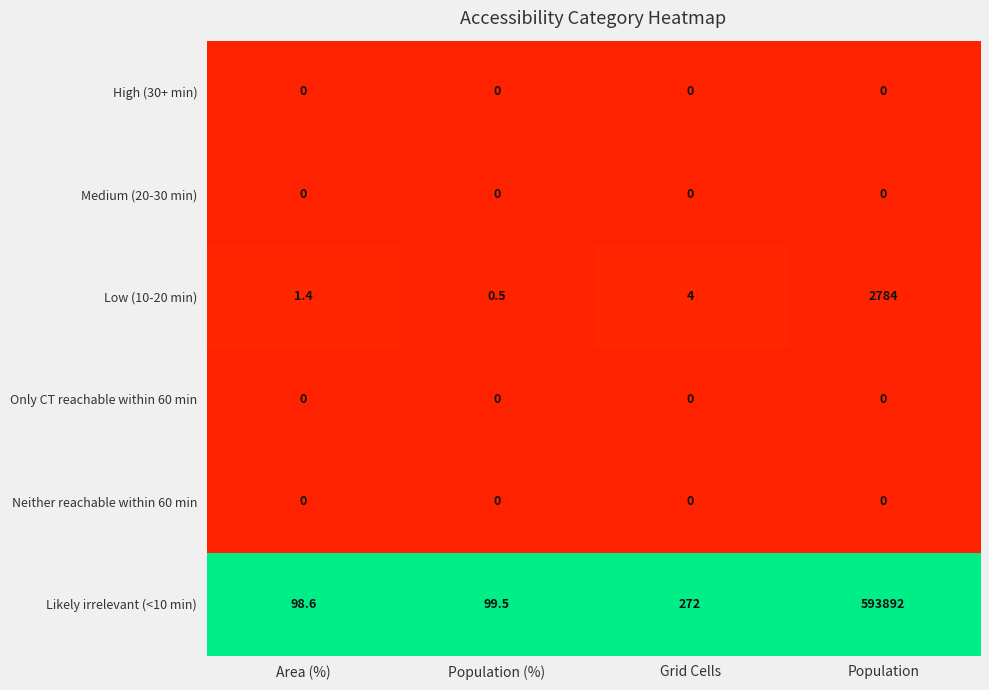

What is the difference between the highest and lowest values at Population?

593892.0